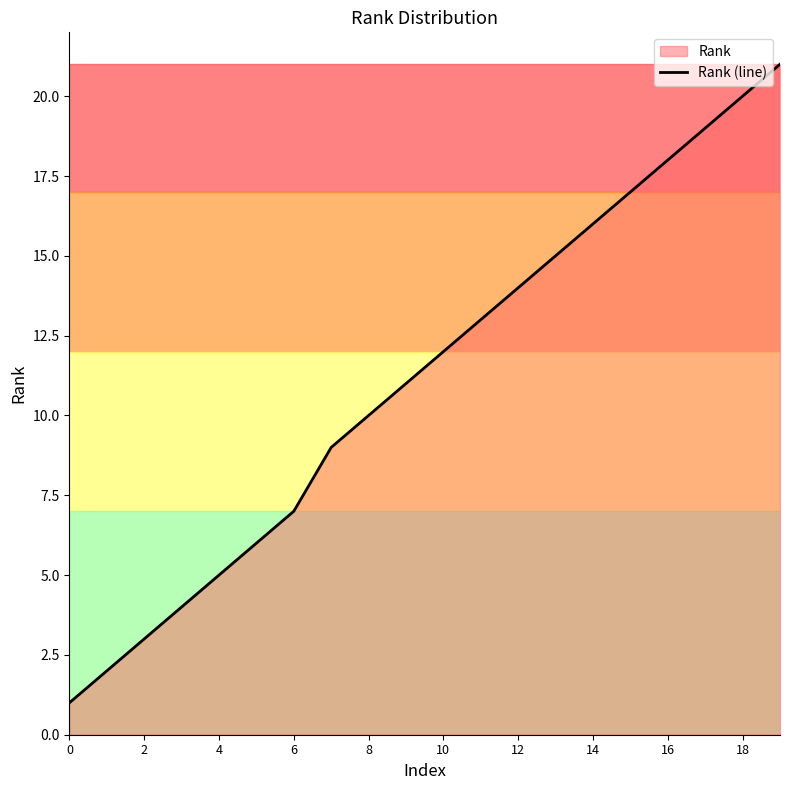

What is the difference between the maximum and minimum values?

20